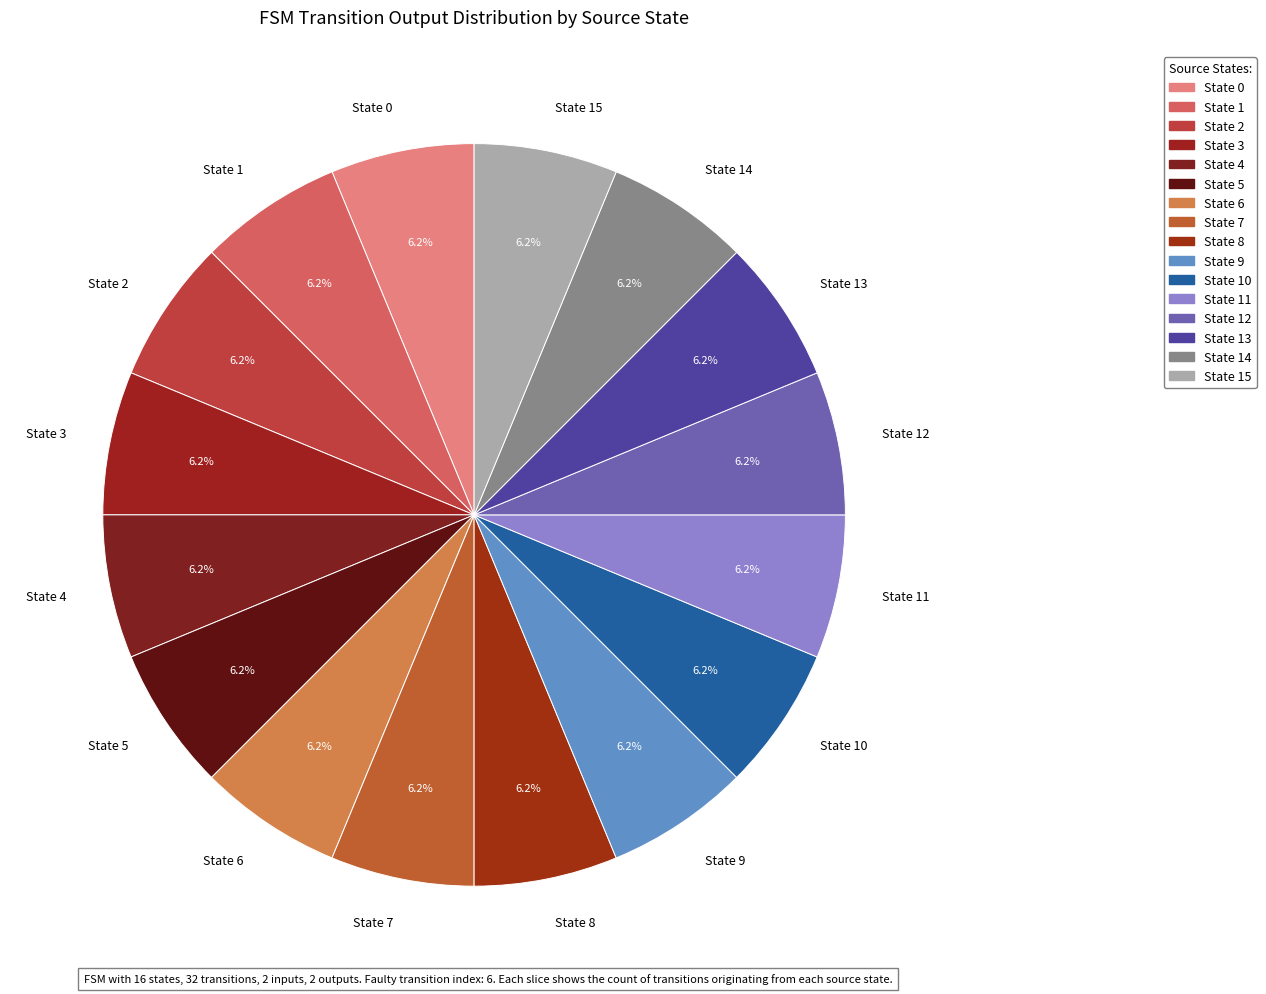

Is there a majority slice in this chart?

No